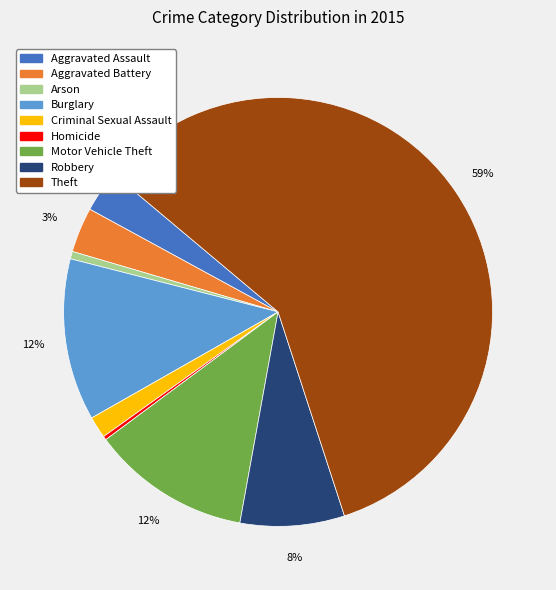

How many slices are in this pie chart?

9